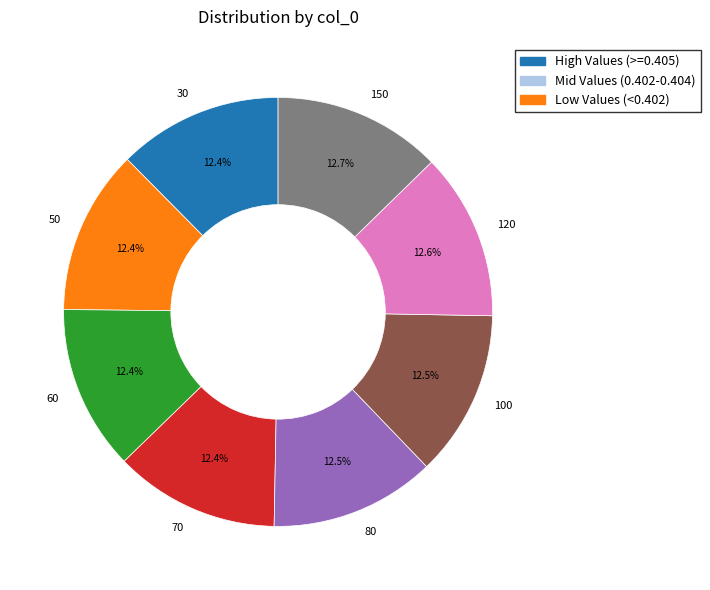

True or false: 60 accounts for 4% of the total.

False